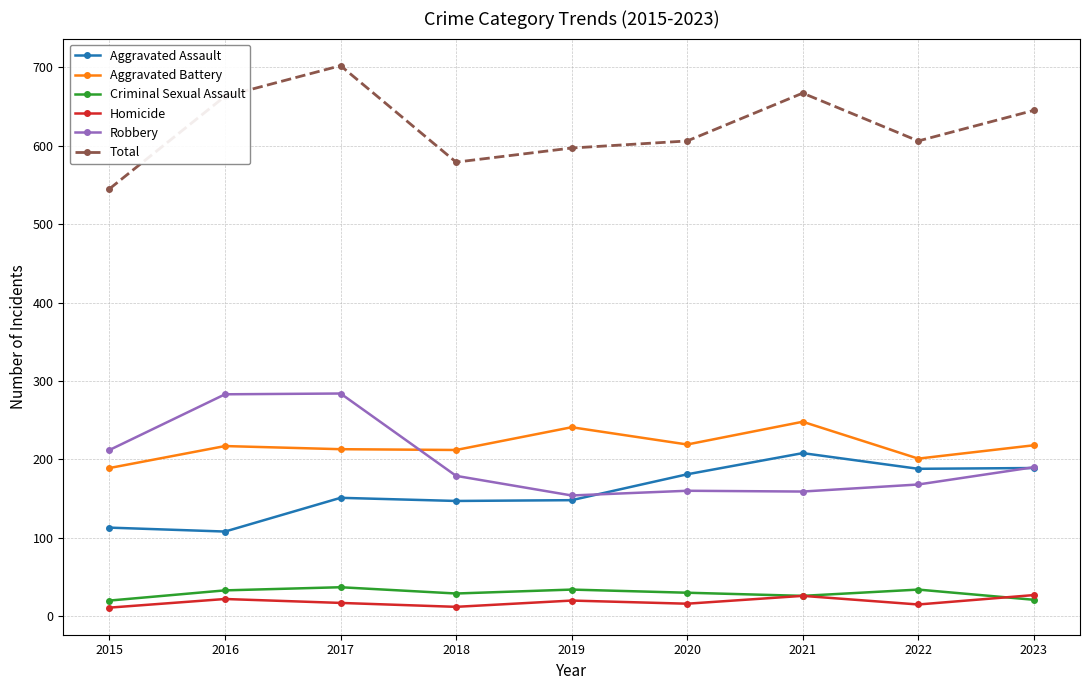

How many categories are shown in the chart?

9